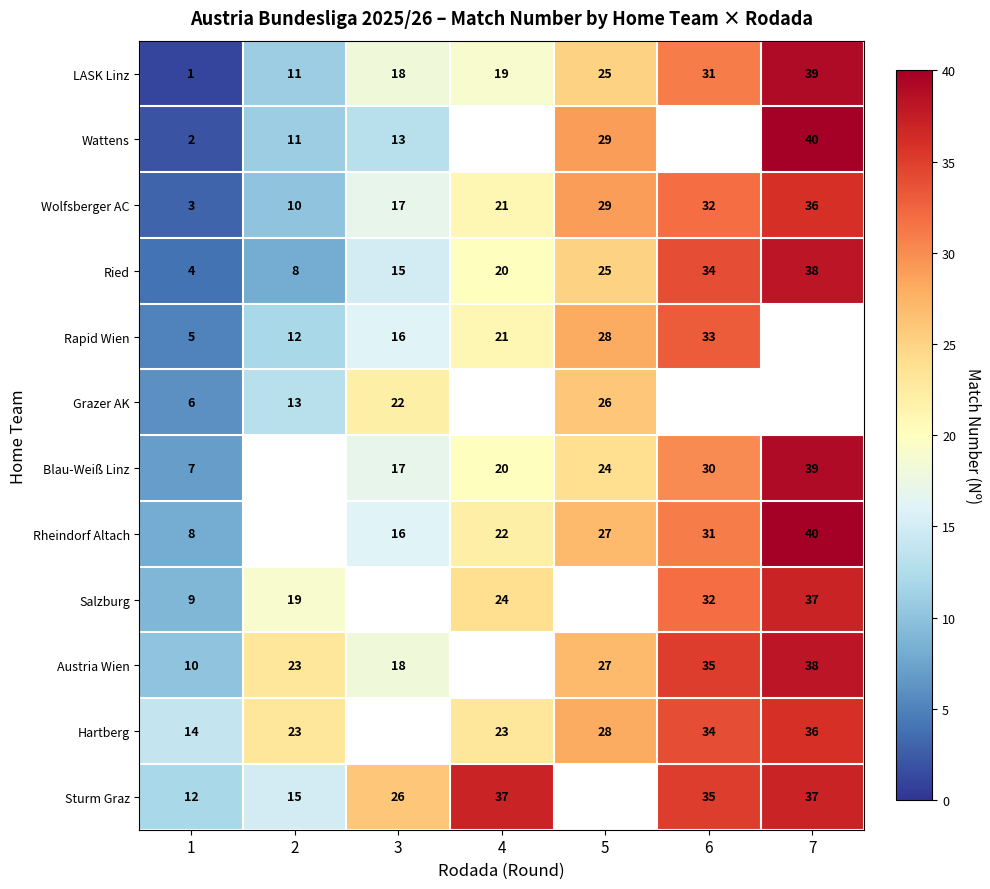

Is it true that Wolfsberger AC equals 57.6 at 6?

False